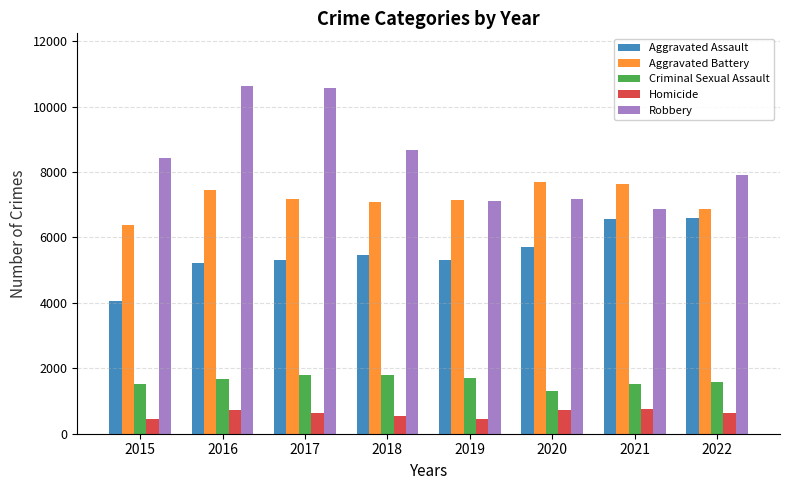

Rank the series at 2015 from highest to lowest value.

Robbery, Aggravated Battery, Aggravated Assault, Criminal Sexual Assault, Homicide